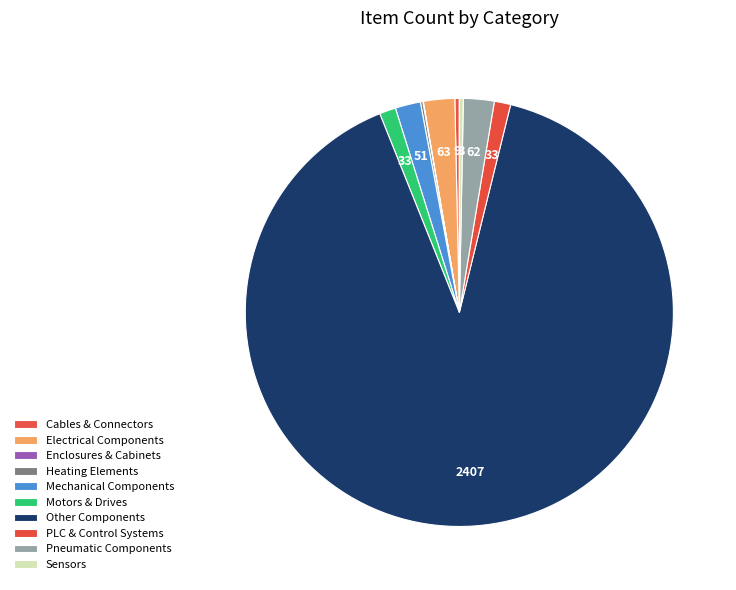

Count the number of slices in the pie.

10